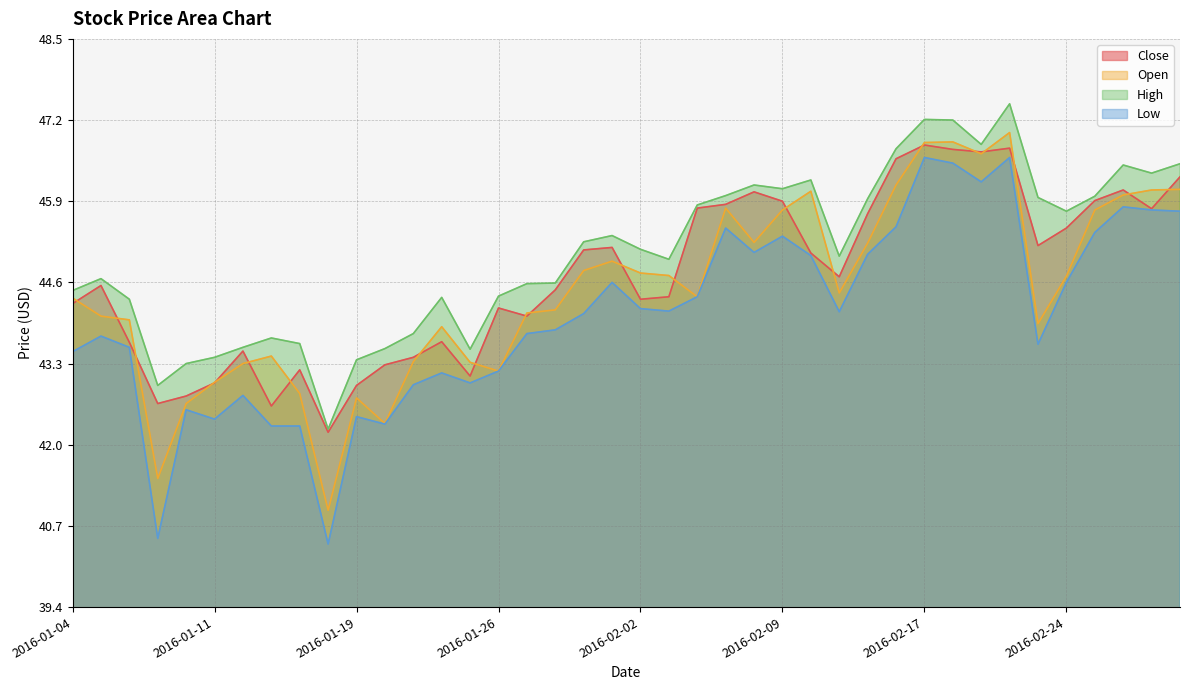

At which category does High reach its first local valley?

2016-01-07